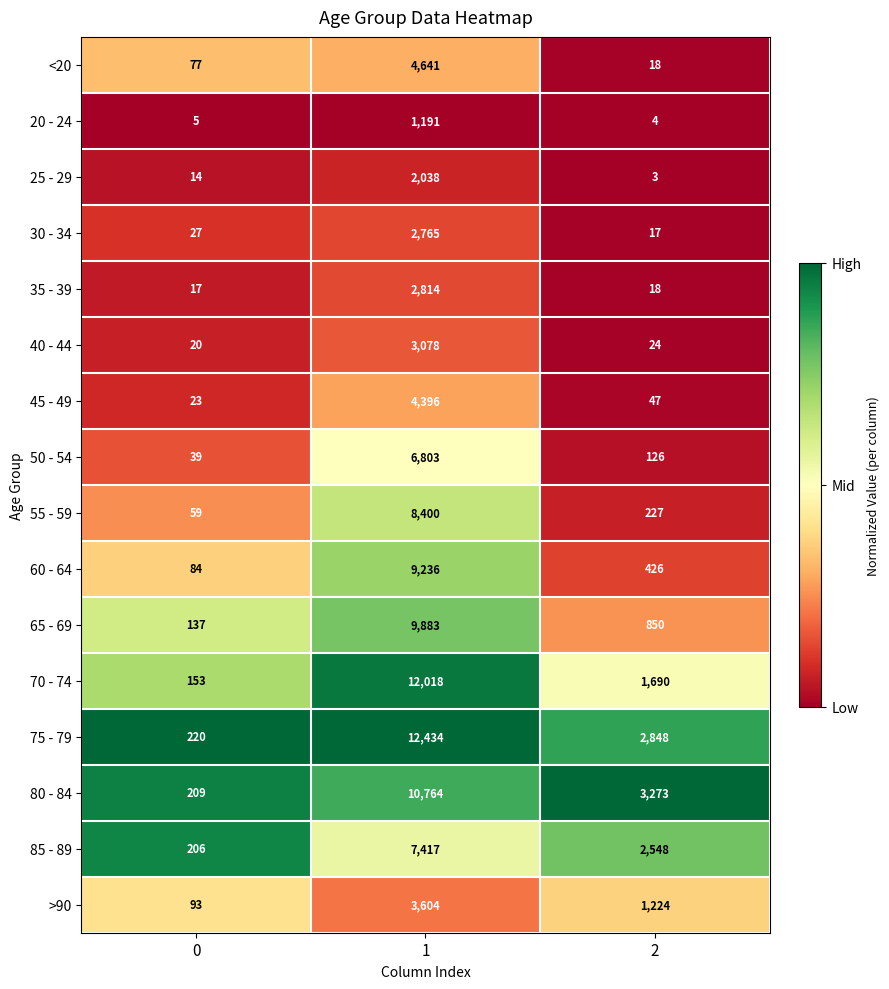

How many >90 values are between 93 and 3604?

3